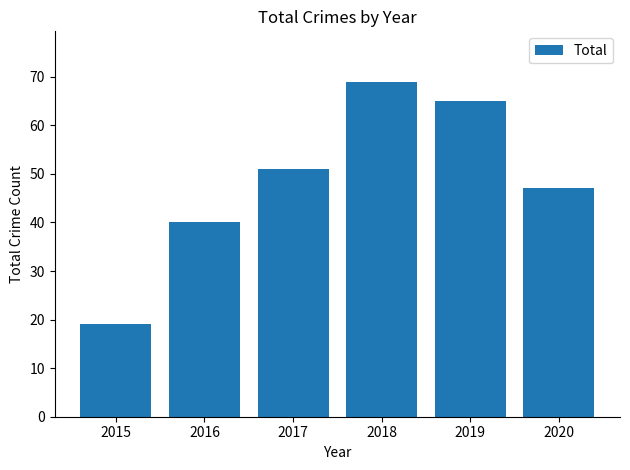

Are the bars grouped side by side (vs. stacked)?

No